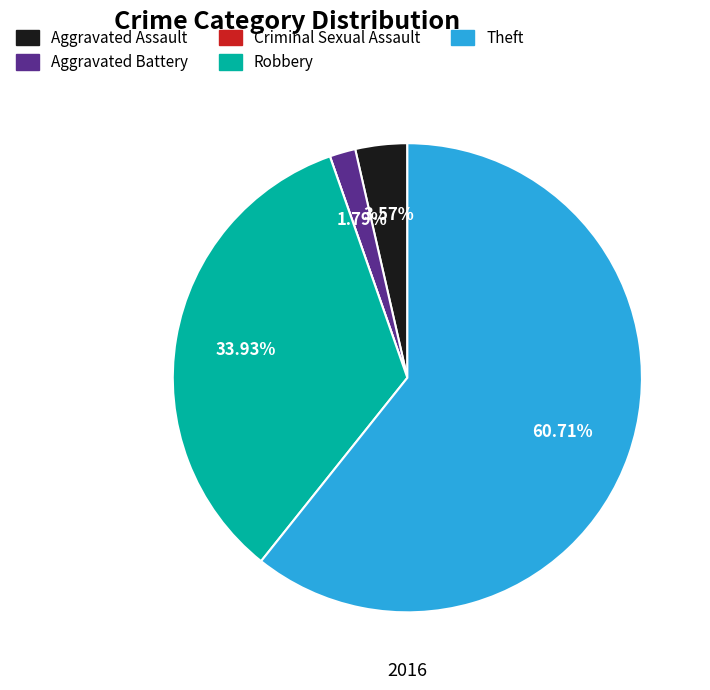

Does Theft account for over 50% of the chart?

Yes